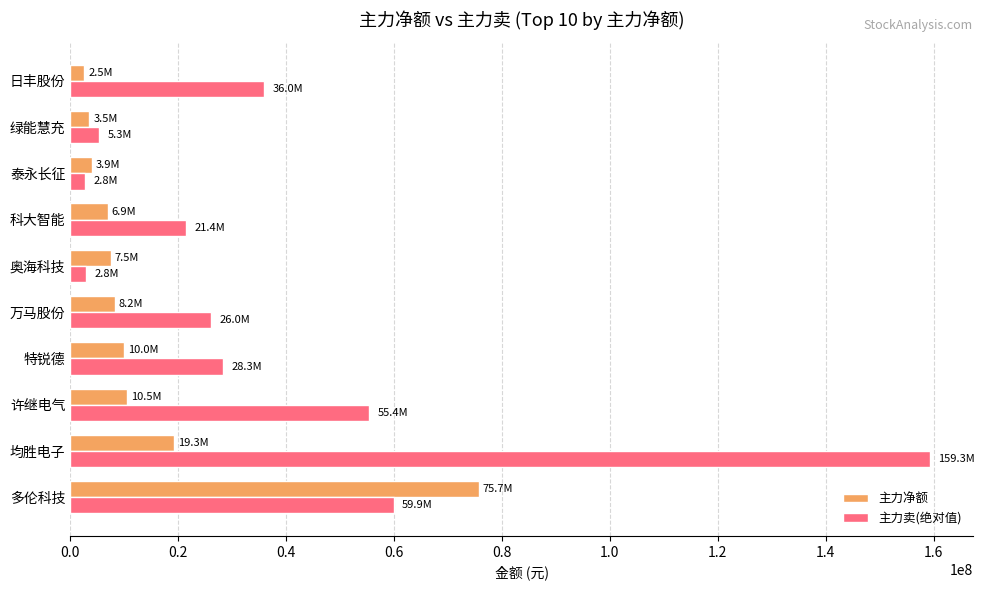

At which category does the chart reach its peak across all series?

均胜电子